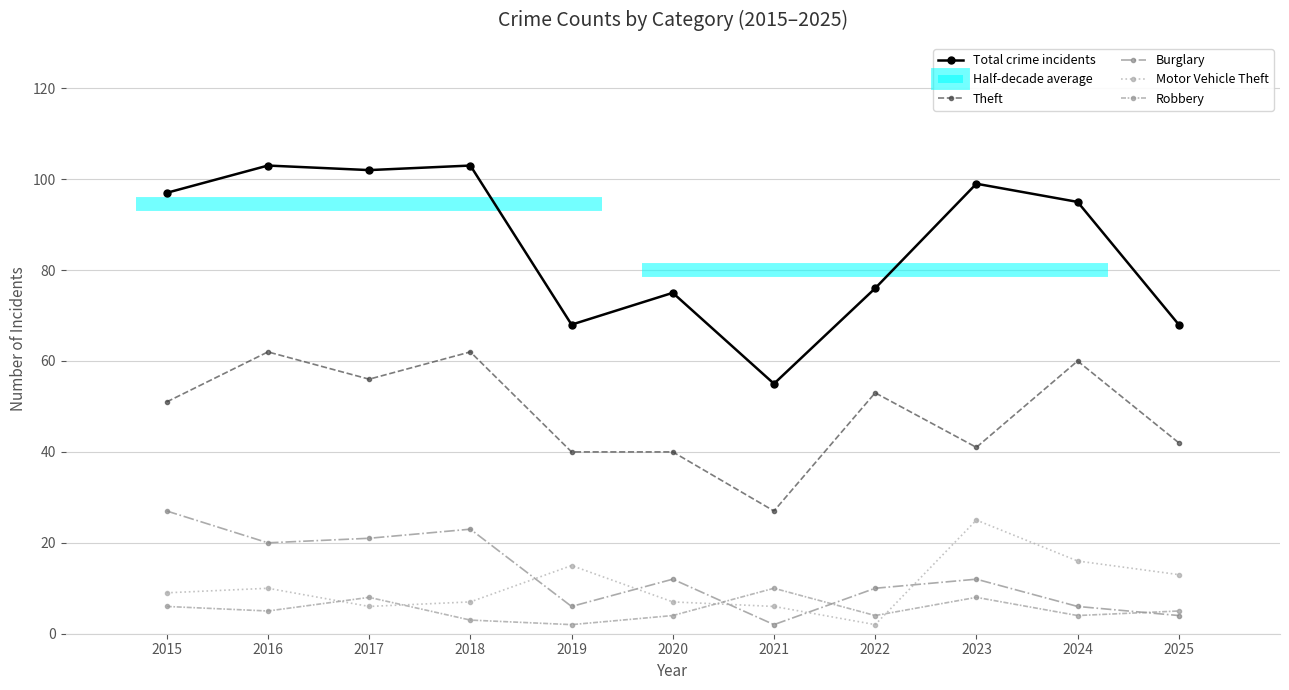

What is the highest value of the Burglary series?

27